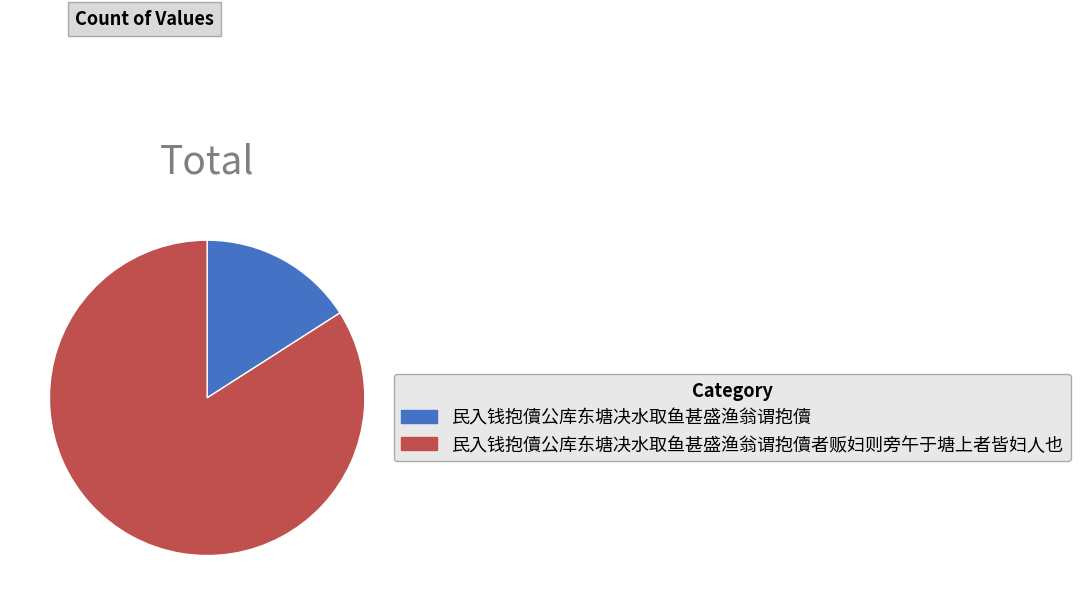

Is it true that 民入钱抱儥公库东塘决水取鱼甚盛渔翁谓抱儥者贩妇则旁午于塘上者皆妇人也 is 84% of the pie?

True